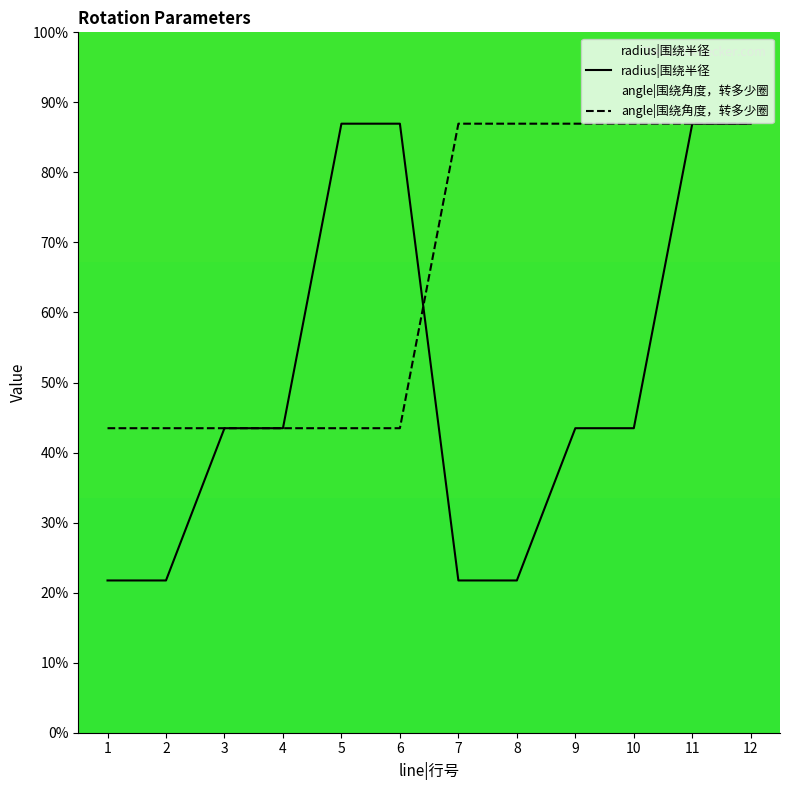

Reading left to right, extract all data points from this chart.

radius|围绕半径: 1=2	2=2	3=4	4=4	5=8	6=8	7=2	8=2	9=4	10=4	11=8	12=8
angle|围绕角度，转多少圈: 1=4	2=4	3=4	4=4	5=4	6=4	7=8	8=8	9=8	10=8	11=8	12=8